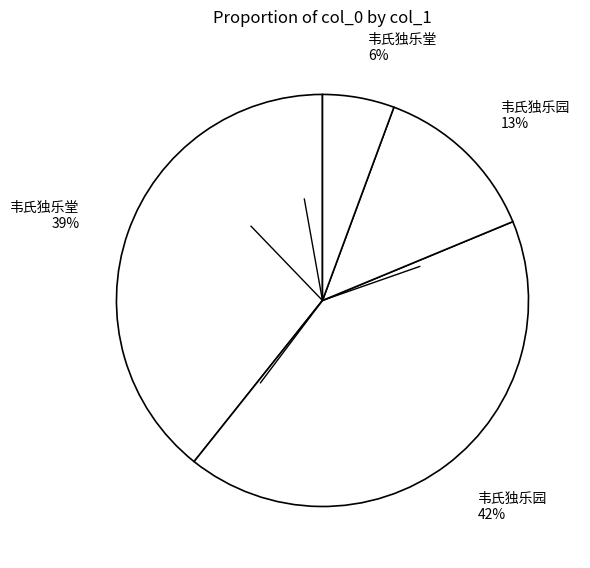

Combined, do 韦氏独乐堂 39% and 韦氏独乐园 13% account for over 50%?

Yes